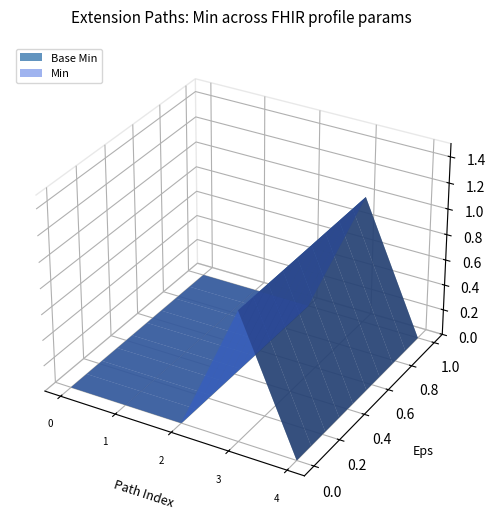

Reading left to right, extract all data points from this chart.

Extension: 0	0	0	1	0
Base Min: 0	0	0	1	0